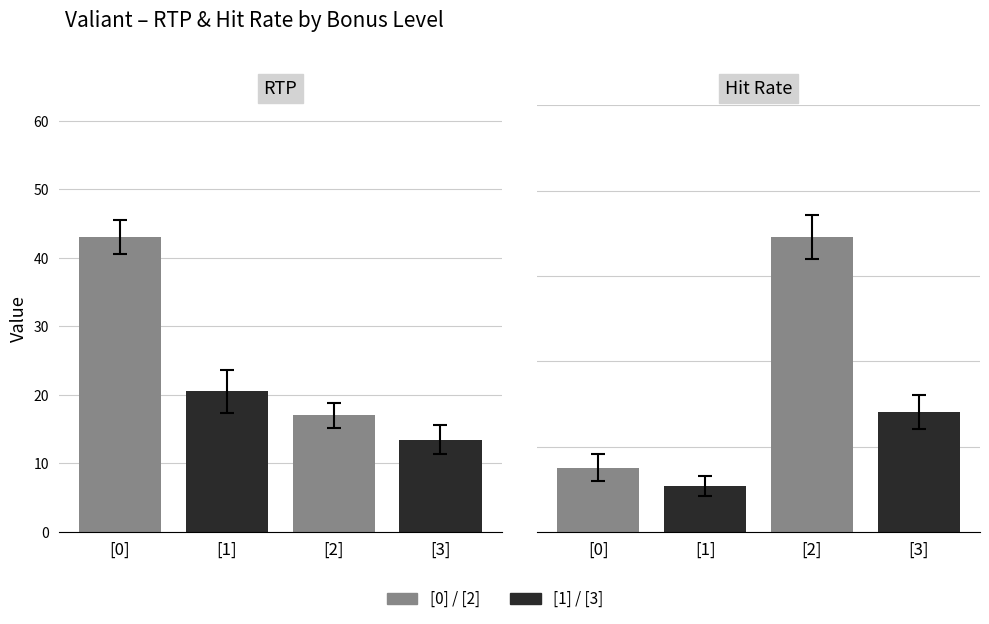

How many bars are there in each group?

2